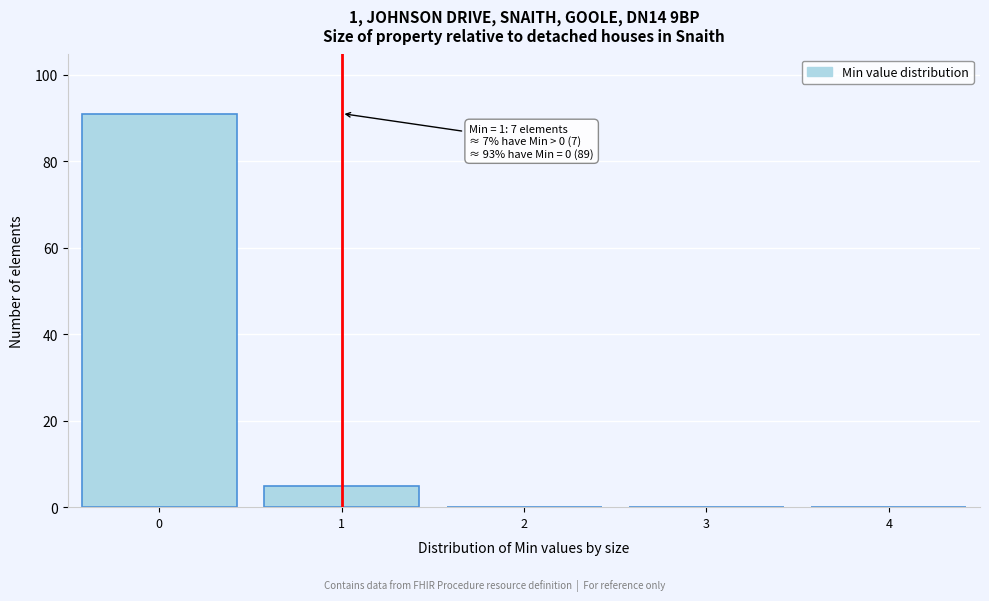

Reading left to right, what are all the values shown in this chart?

0=91	1=5	2=0	3=0	4=0